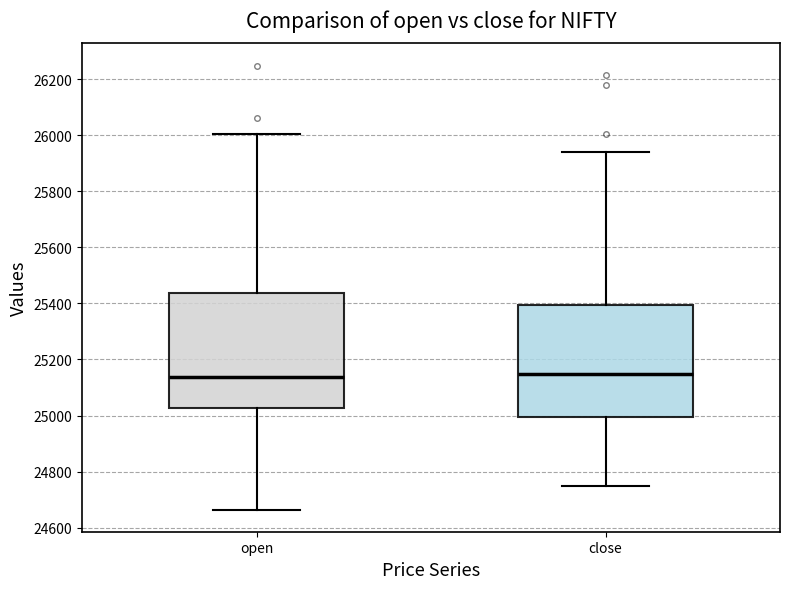

Reading left to right, read every box against the y-axis: the position of its median line, the range the box covers, and the ends of its whiskers. The values are not printed on the chart, so give them approximately, as read against the axis.

open: median 25140, box 25020 to 25440, whiskers 24660 to 26000
close: median 25140, box 25000 to 25400, whiskers 24740 to 25940